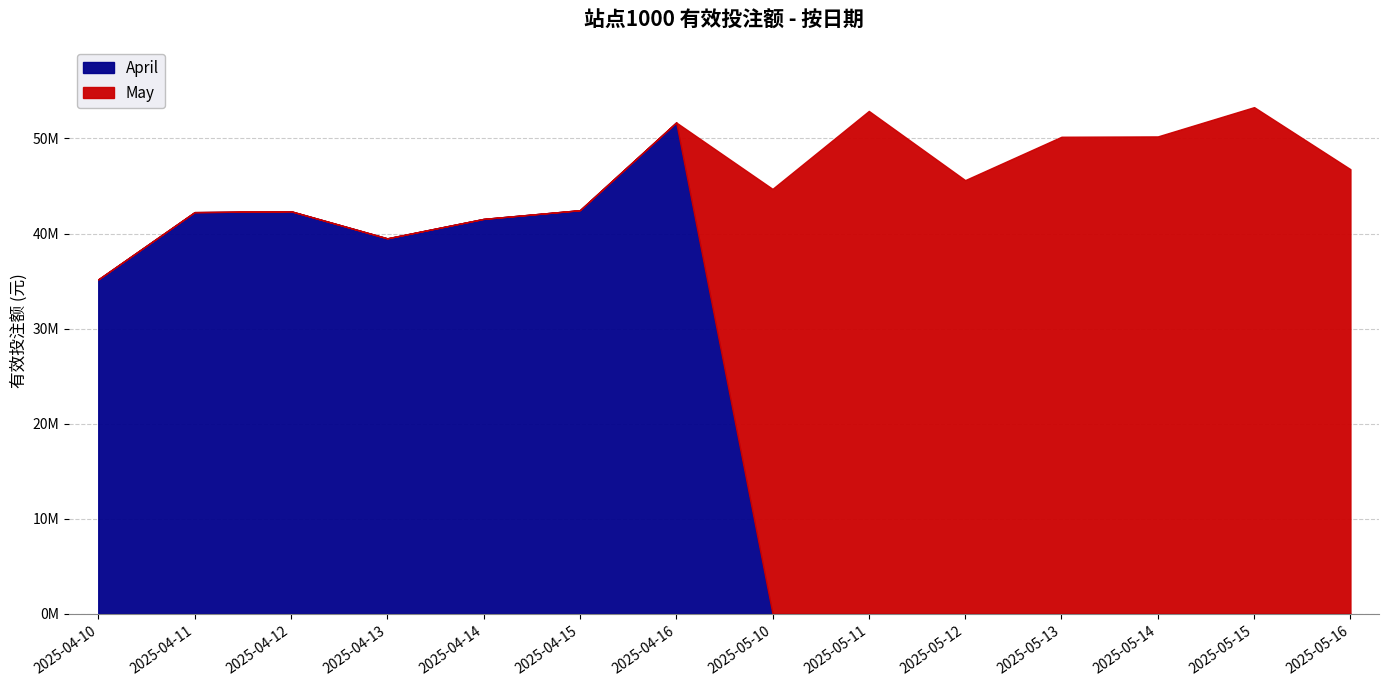

Where does the May series first go above 44697635?

2025-05-10